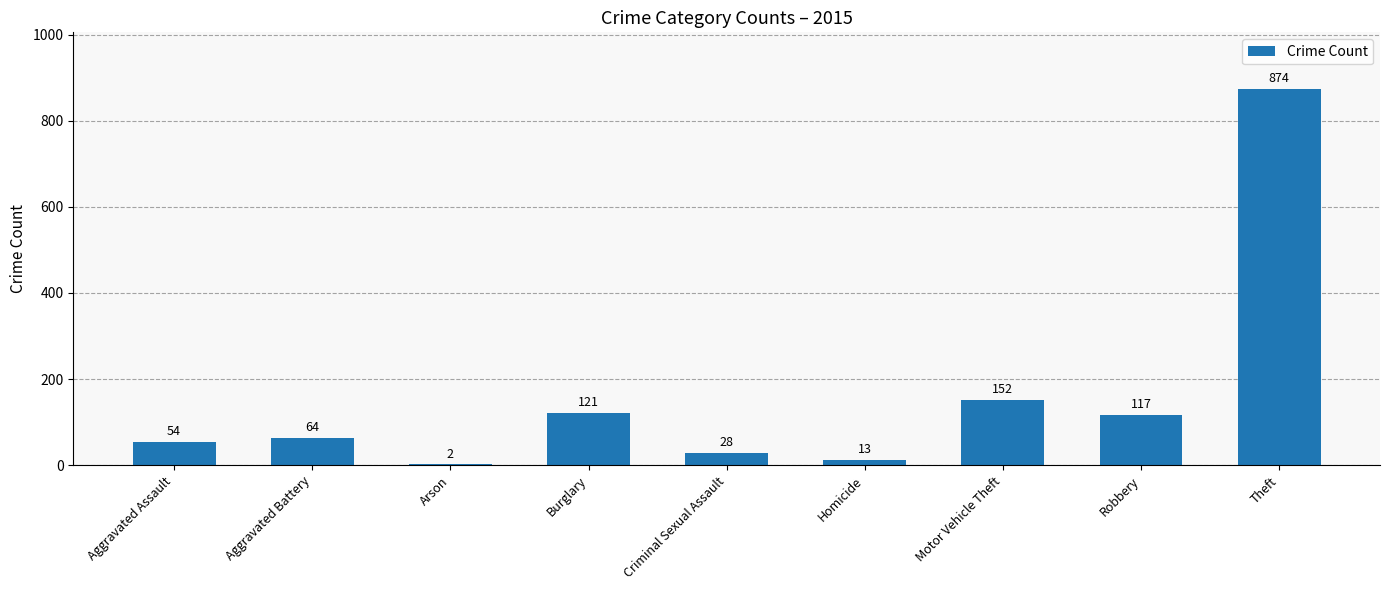

At which label is the value closest to 438?

Motor Vehicle Theft